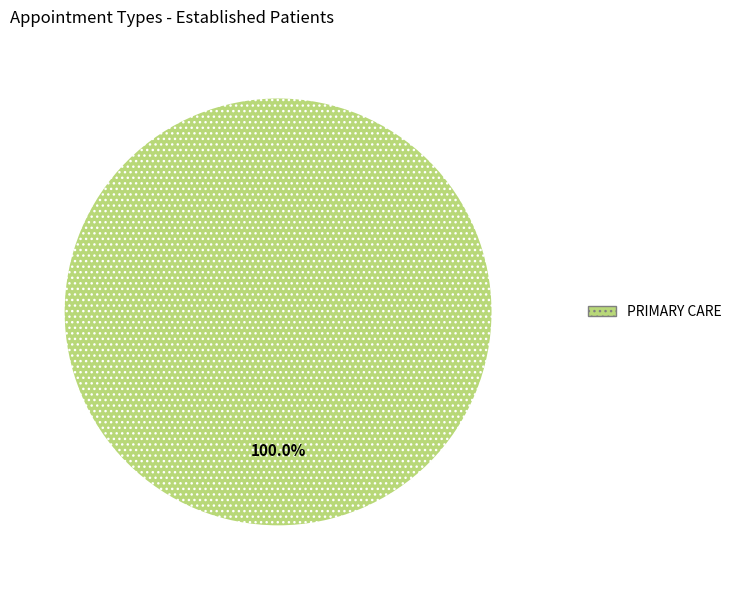

Is there any slice that represents more than half of the pie?

Yes